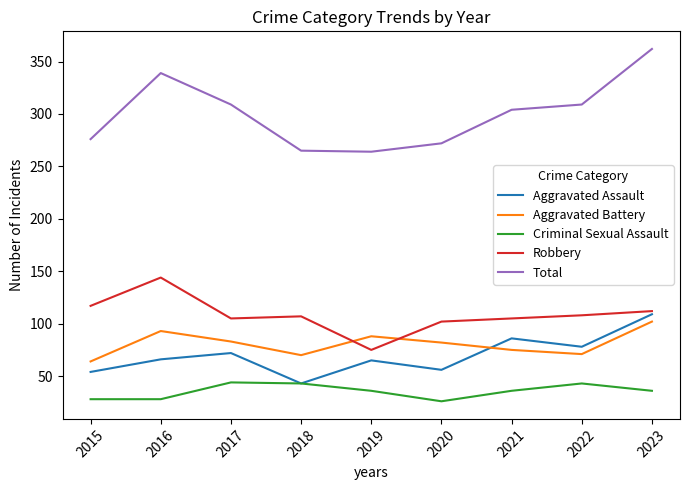

True or false: Criminal Sexual Assault and Robbery cross at least once.

False